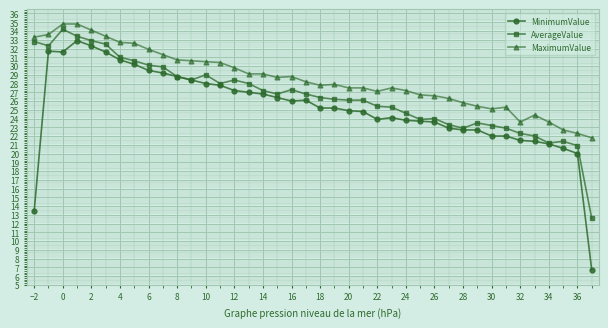

Rank the series by their average value, from highest to lowest.

MaximumValue, AverageValue, MinimumValue